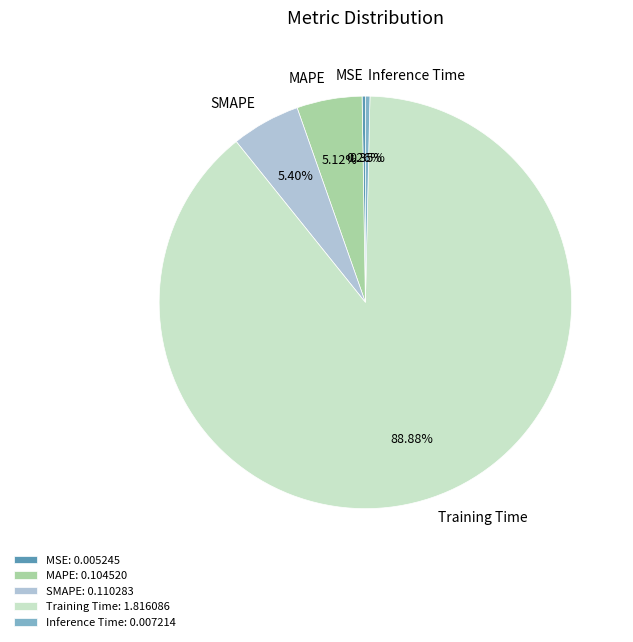

True or false: Training Time accounts for 89% of the total.

True